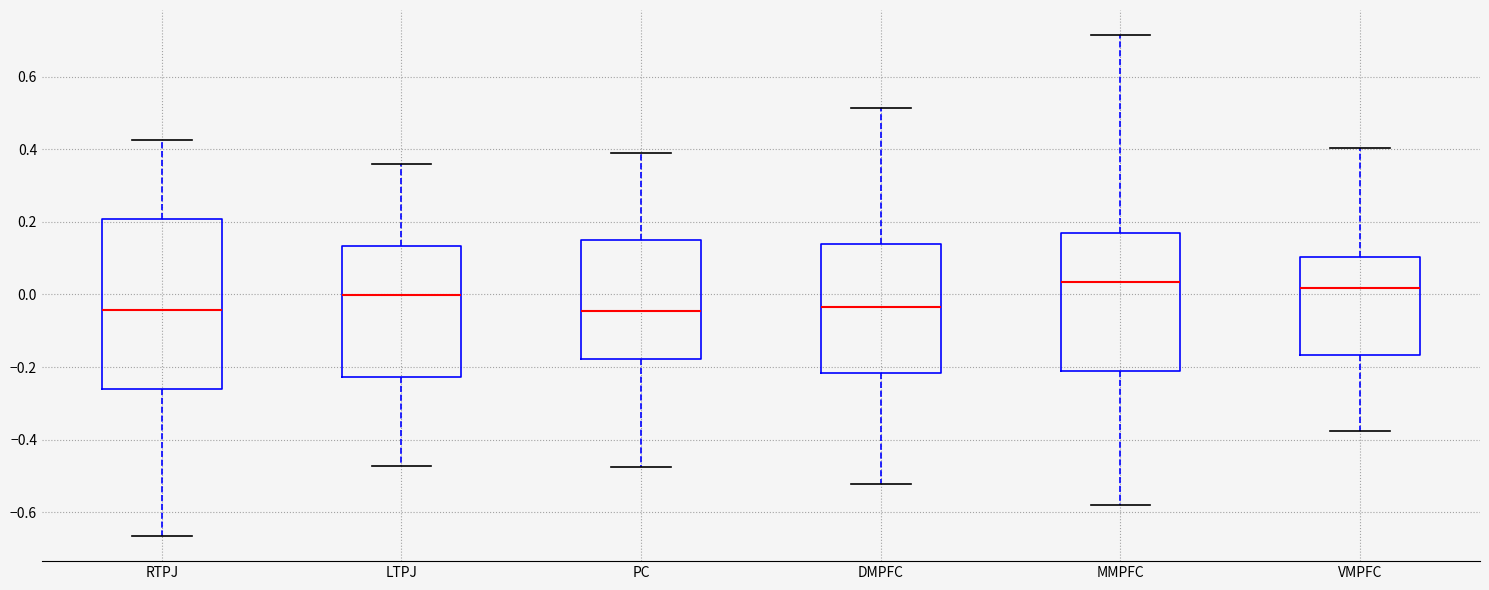

Reading left to right, read every box against the y-axis: the position of its median line, the range the box covers, and the ends of its whiskers. The values are not printed on the chart, so give them approximately, as read against the axis.

RTPJ: median -0.04, box -0.26 to 0.20, whiskers -0.66 to 0.42
LTPJ: median 0.00, box -0.22 to 0.14, whiskers -0.48 to 0.36
PC: median -0.04, box -0.18 to 0.14, whiskers -0.48 to 0.38
DMPFC: median -0.04, box -0.22 to 0.14, whiskers -0.52 to 0.52
MMPFC: median 0.04, box -0.22 to 0.16, whiskers -0.58 to 0.72
VMPFC: median 0.02, box -0.16 to 0.10, whiskers -0.38 to 0.40